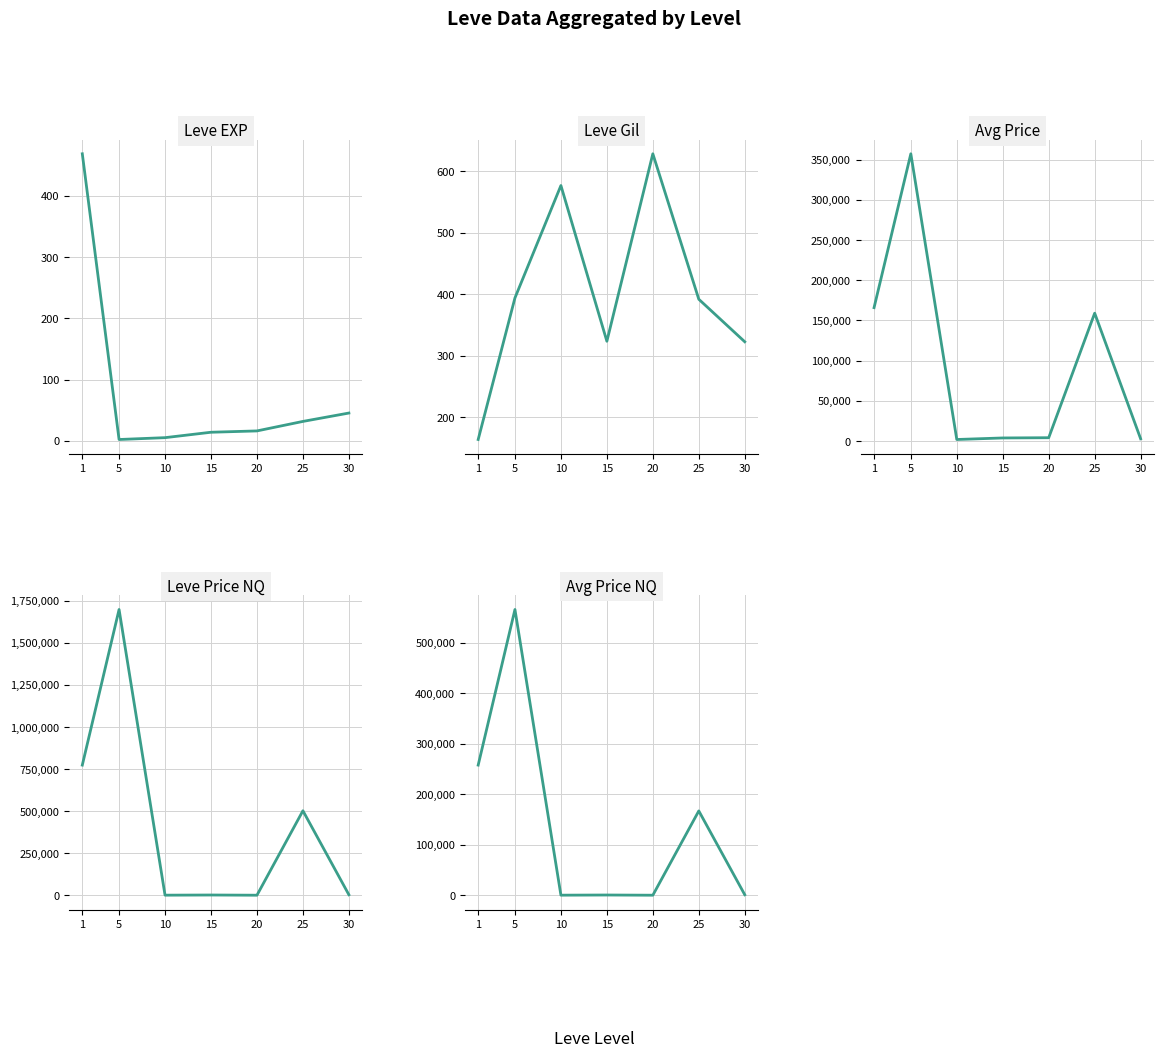

True or false: Leve EXP has more than 0 interior local peaks.

False